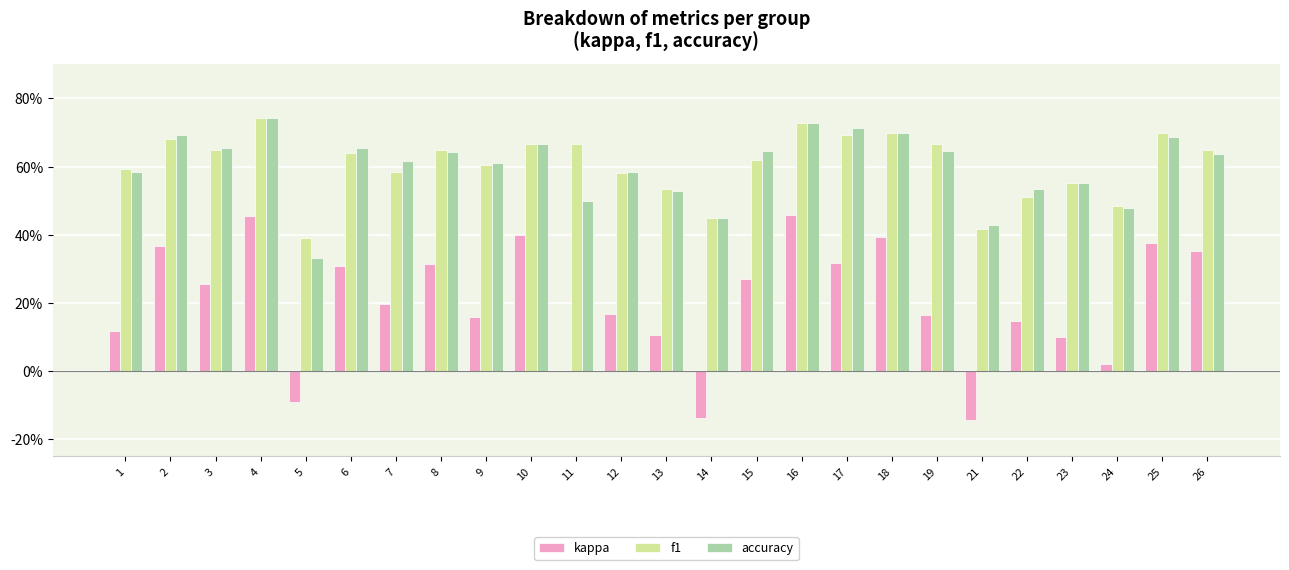

The value of kappa at 23 is 0.1. True or false?

True